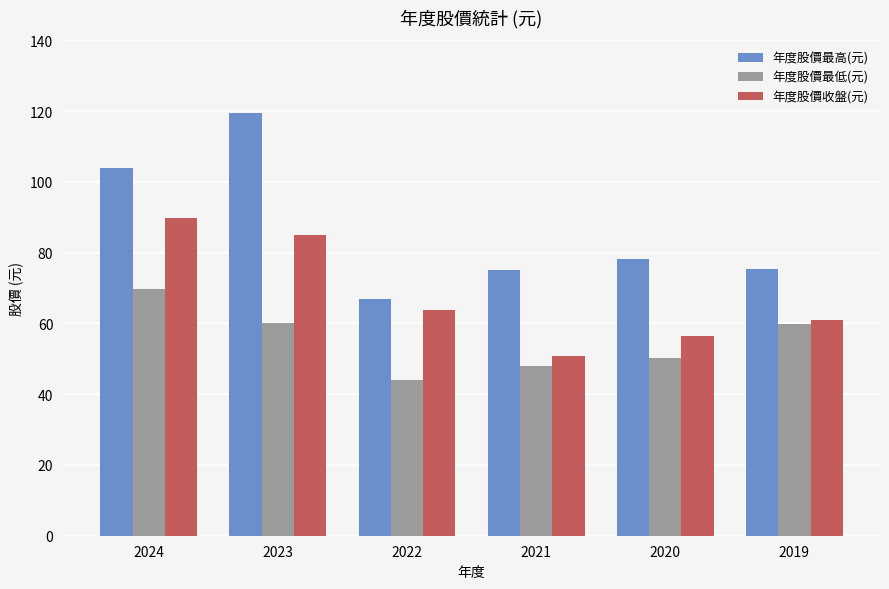

What are all the series names shown in the legend?

年度股價最高(元), 年度股價最低(元), 年度股價收盤(元)